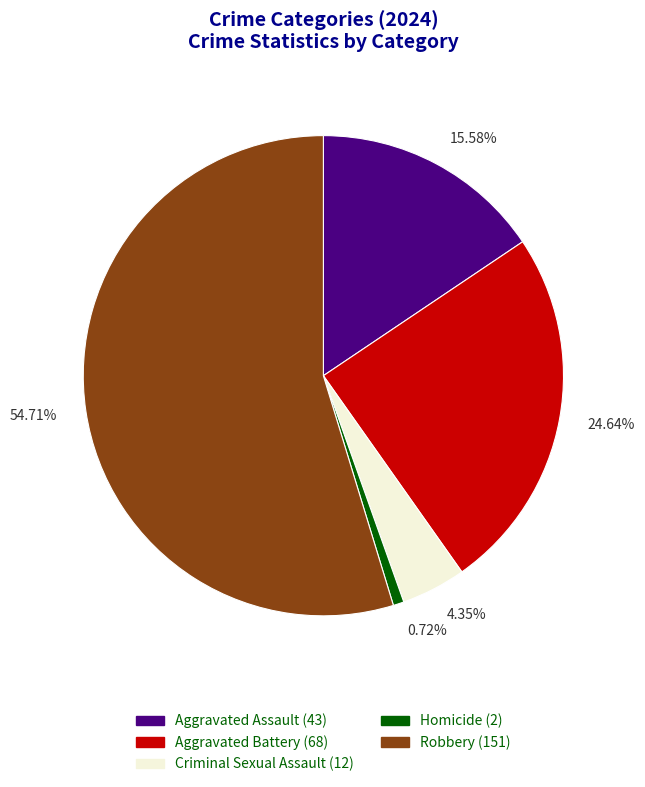

Do 24.64% and 15.58% together represent more than half of the pie?

No